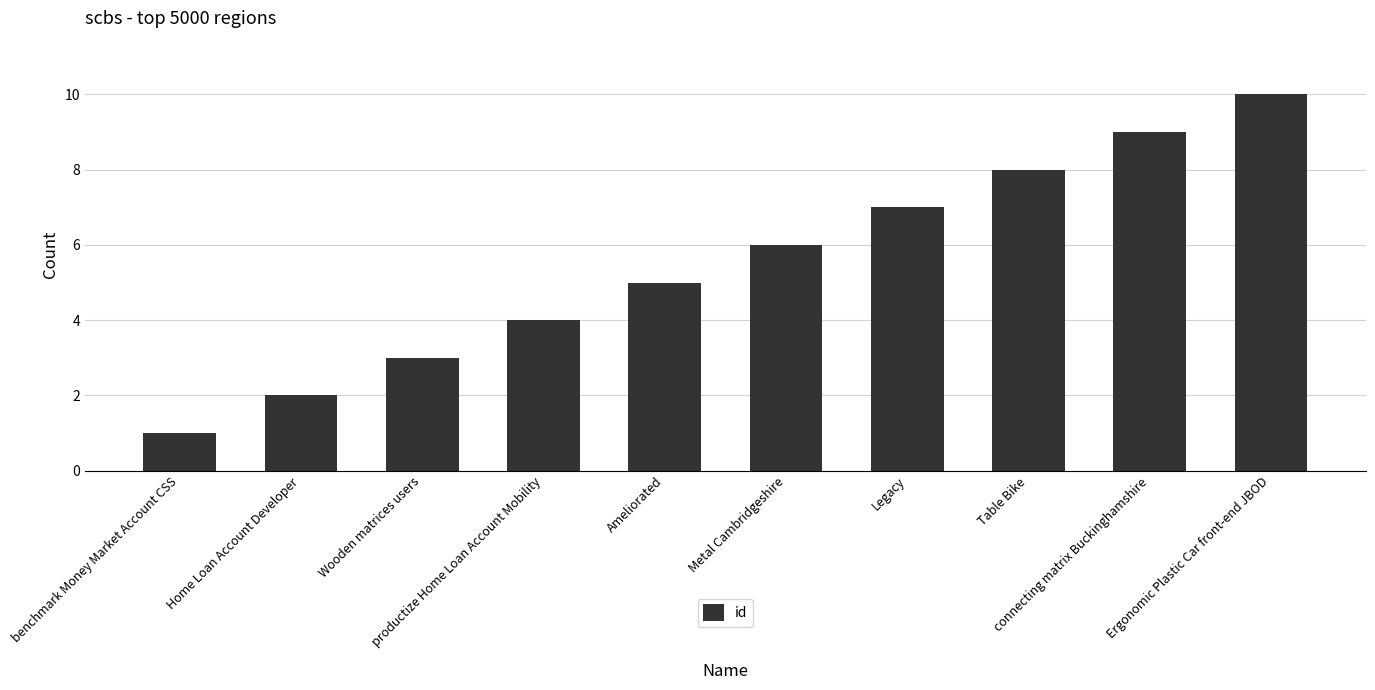

At which category does the chart reach its minimum across all series?

benchmark Money Market Account CSS